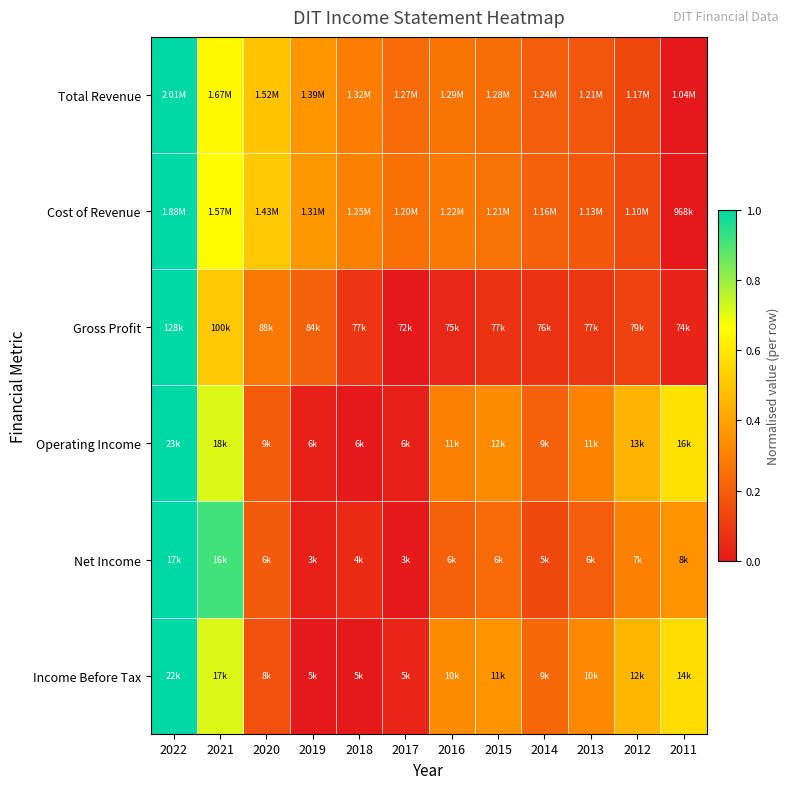

At which category does the chart reach its minimum across all series?

2011